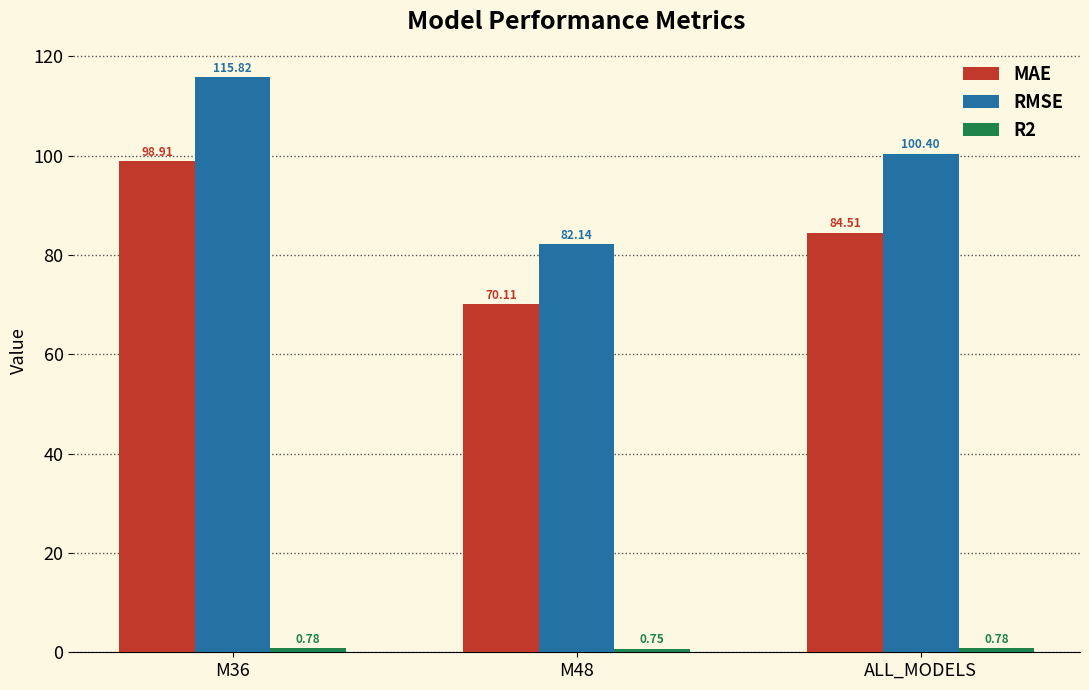

True or false: RMSE has a value of 136.8 at ALL_MODELS.

False